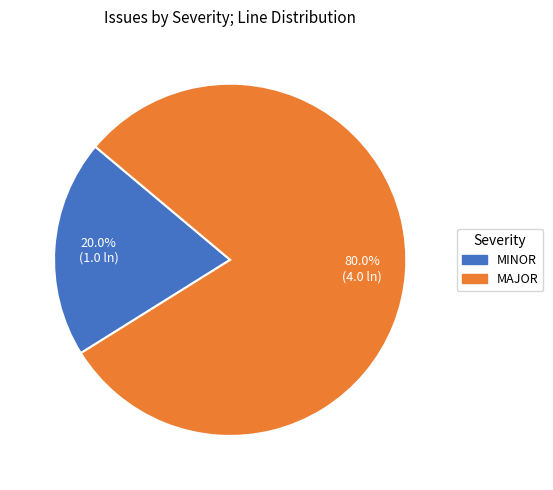

What is the largest slice in the pie chart?

MAJOR